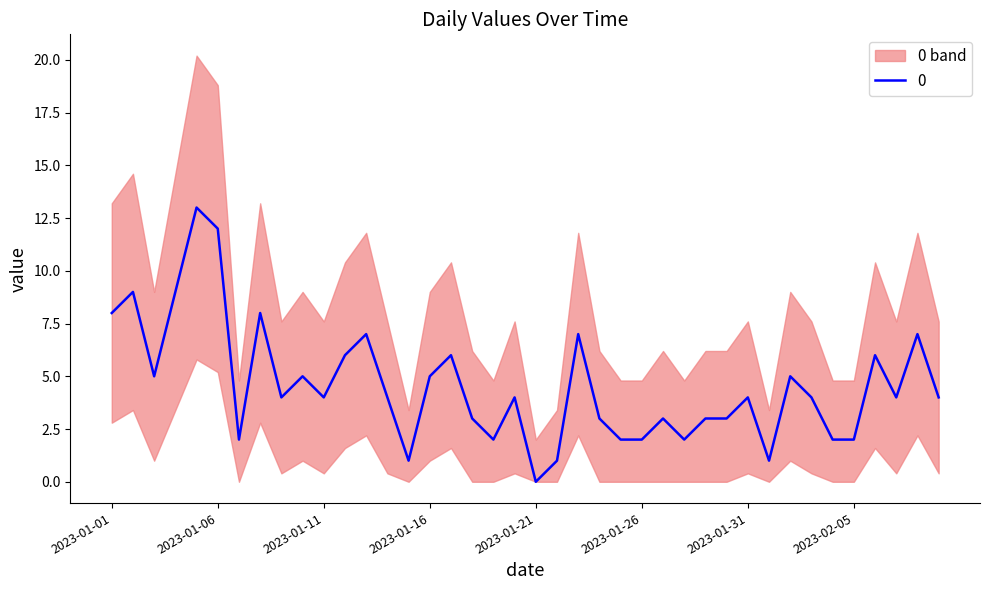

What is the label of the 3rd point from the left?

2023-01-03